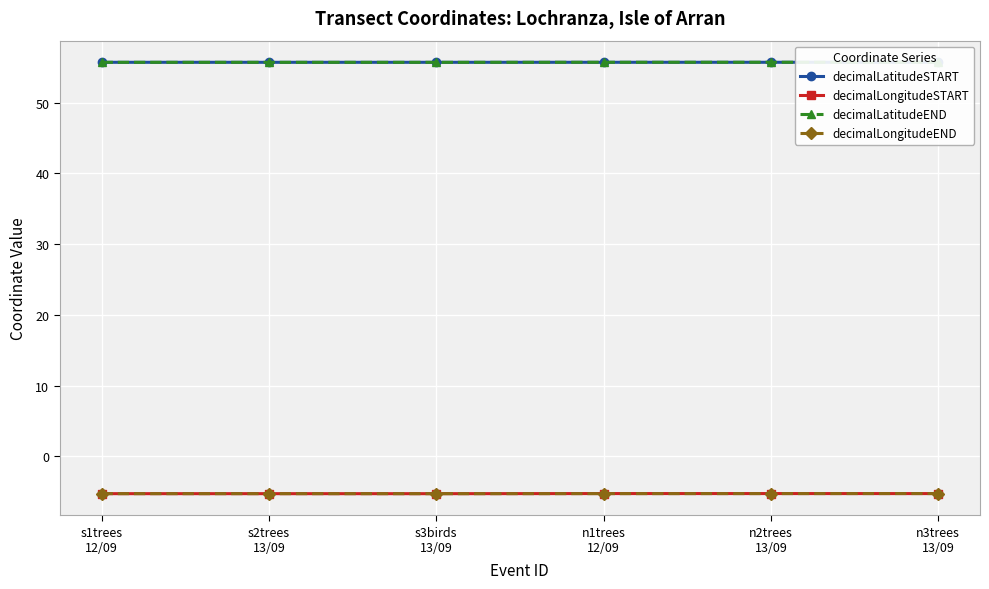

What is the average value of the decimalLatitudeEND series?

55.7